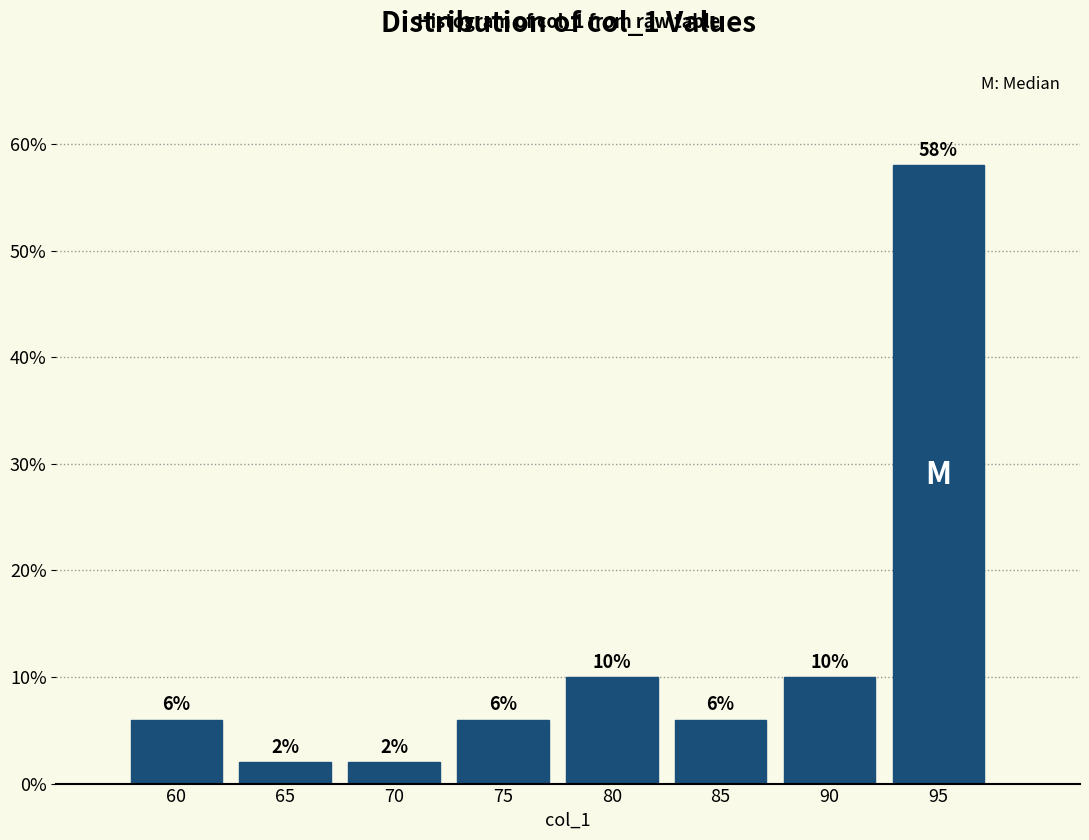

Reading left to right, transcribe all the data shown in this chart.

60=6.0	65=2.0	70=2.0	75=6.0	80=10.0	85=6.0	90=10.0	95=58.0